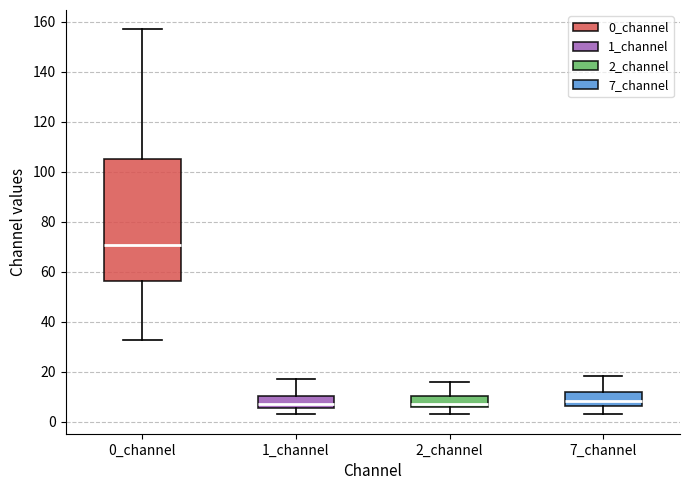

Reading left to right, read every box against the y-axis: the position of its median line, the range the box covers, and the ends of its whiskers. The values are not printed on the chart, so give them approximately, as read against the axis.

0_channel: median 70, box 56 to 106, whiskers 32 to 158
1_channel: median 6 (just above the box's lower edge), box 6 to 10, whiskers 2 to 18
2_channel: median 8, box 6 to 10, whiskers 4 to 16
7_channel: median 8, box 6 to 12, whiskers 2 to 18